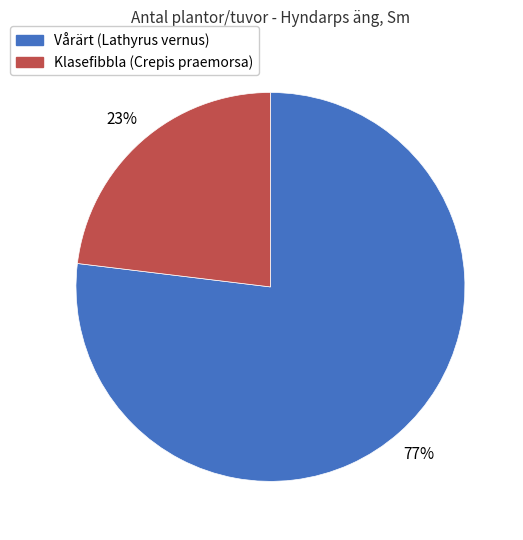

Do Klasefibbla (Crepis praemorsa) and Vårärt (Lathyrus vernus) together represent more than half of the pie?

Yes